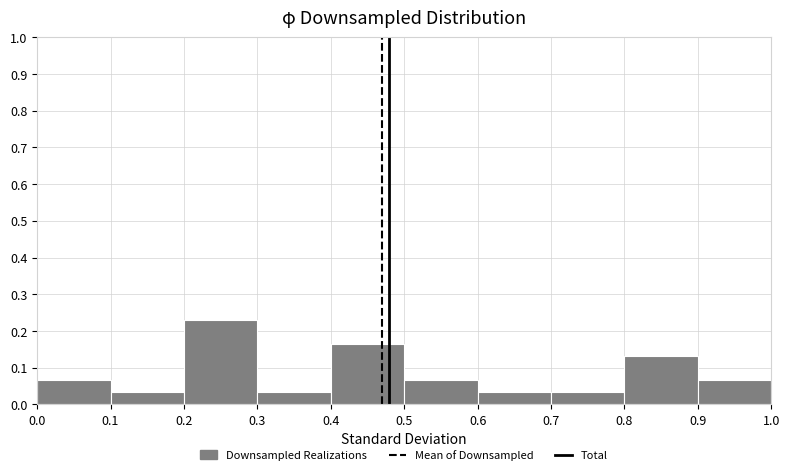

What is the height of the bar covering 0.9 to 1.0 on the x-axis? The values are not printed on the chart, so give them approximately, as read against the axis.

0.07